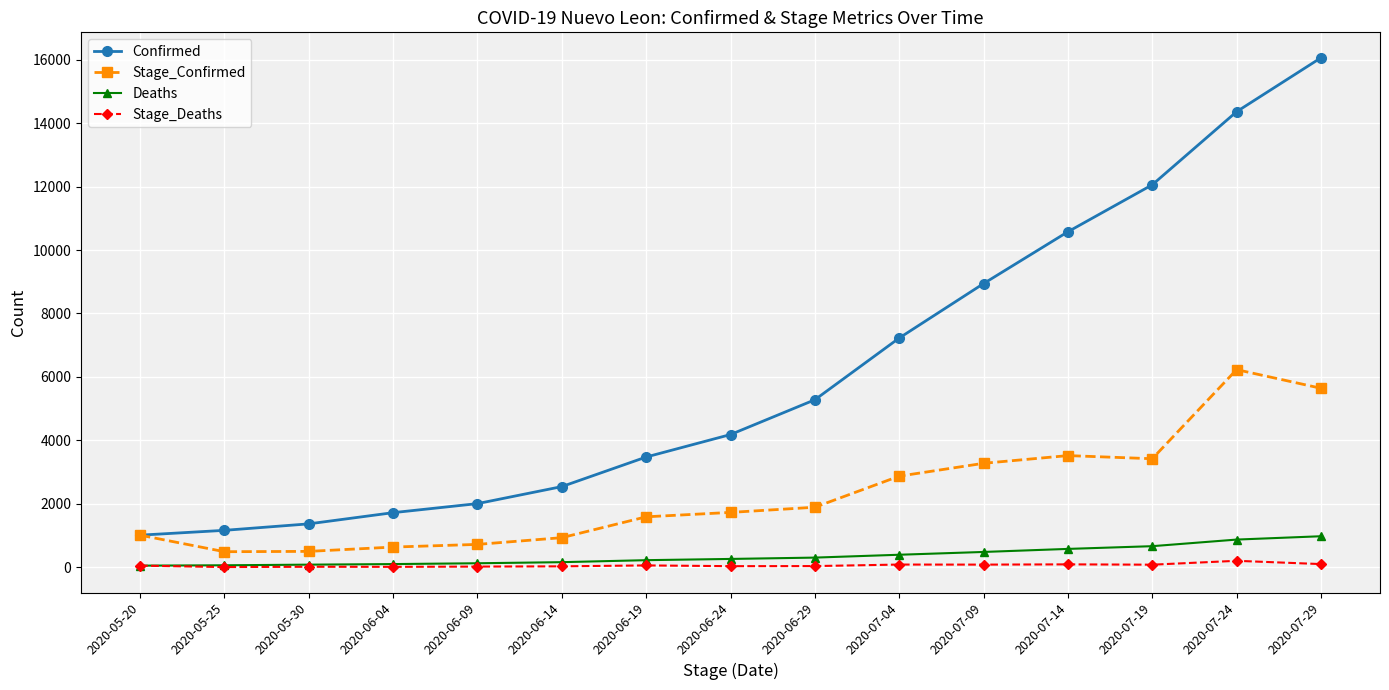

Rank the series by their maximum value, from lowest to highest.

Stage_Deaths, Deaths, Stage_Confirmed, Confirmed